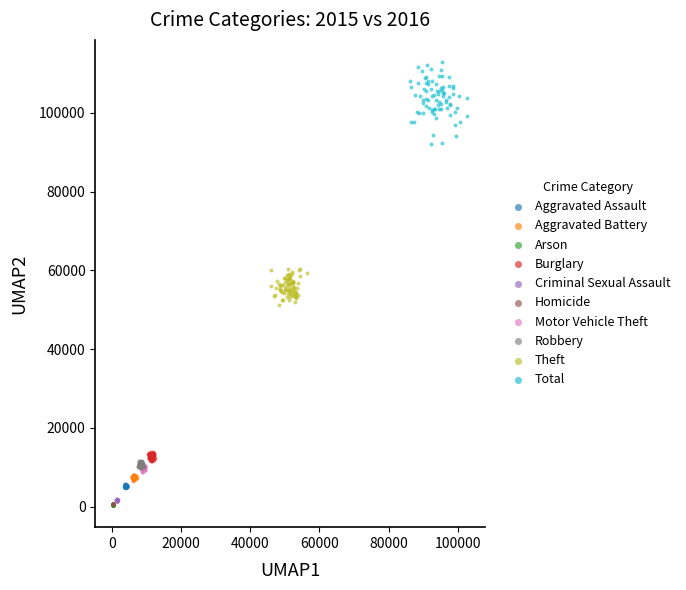

Which series has the widest spread of Y values?

Total